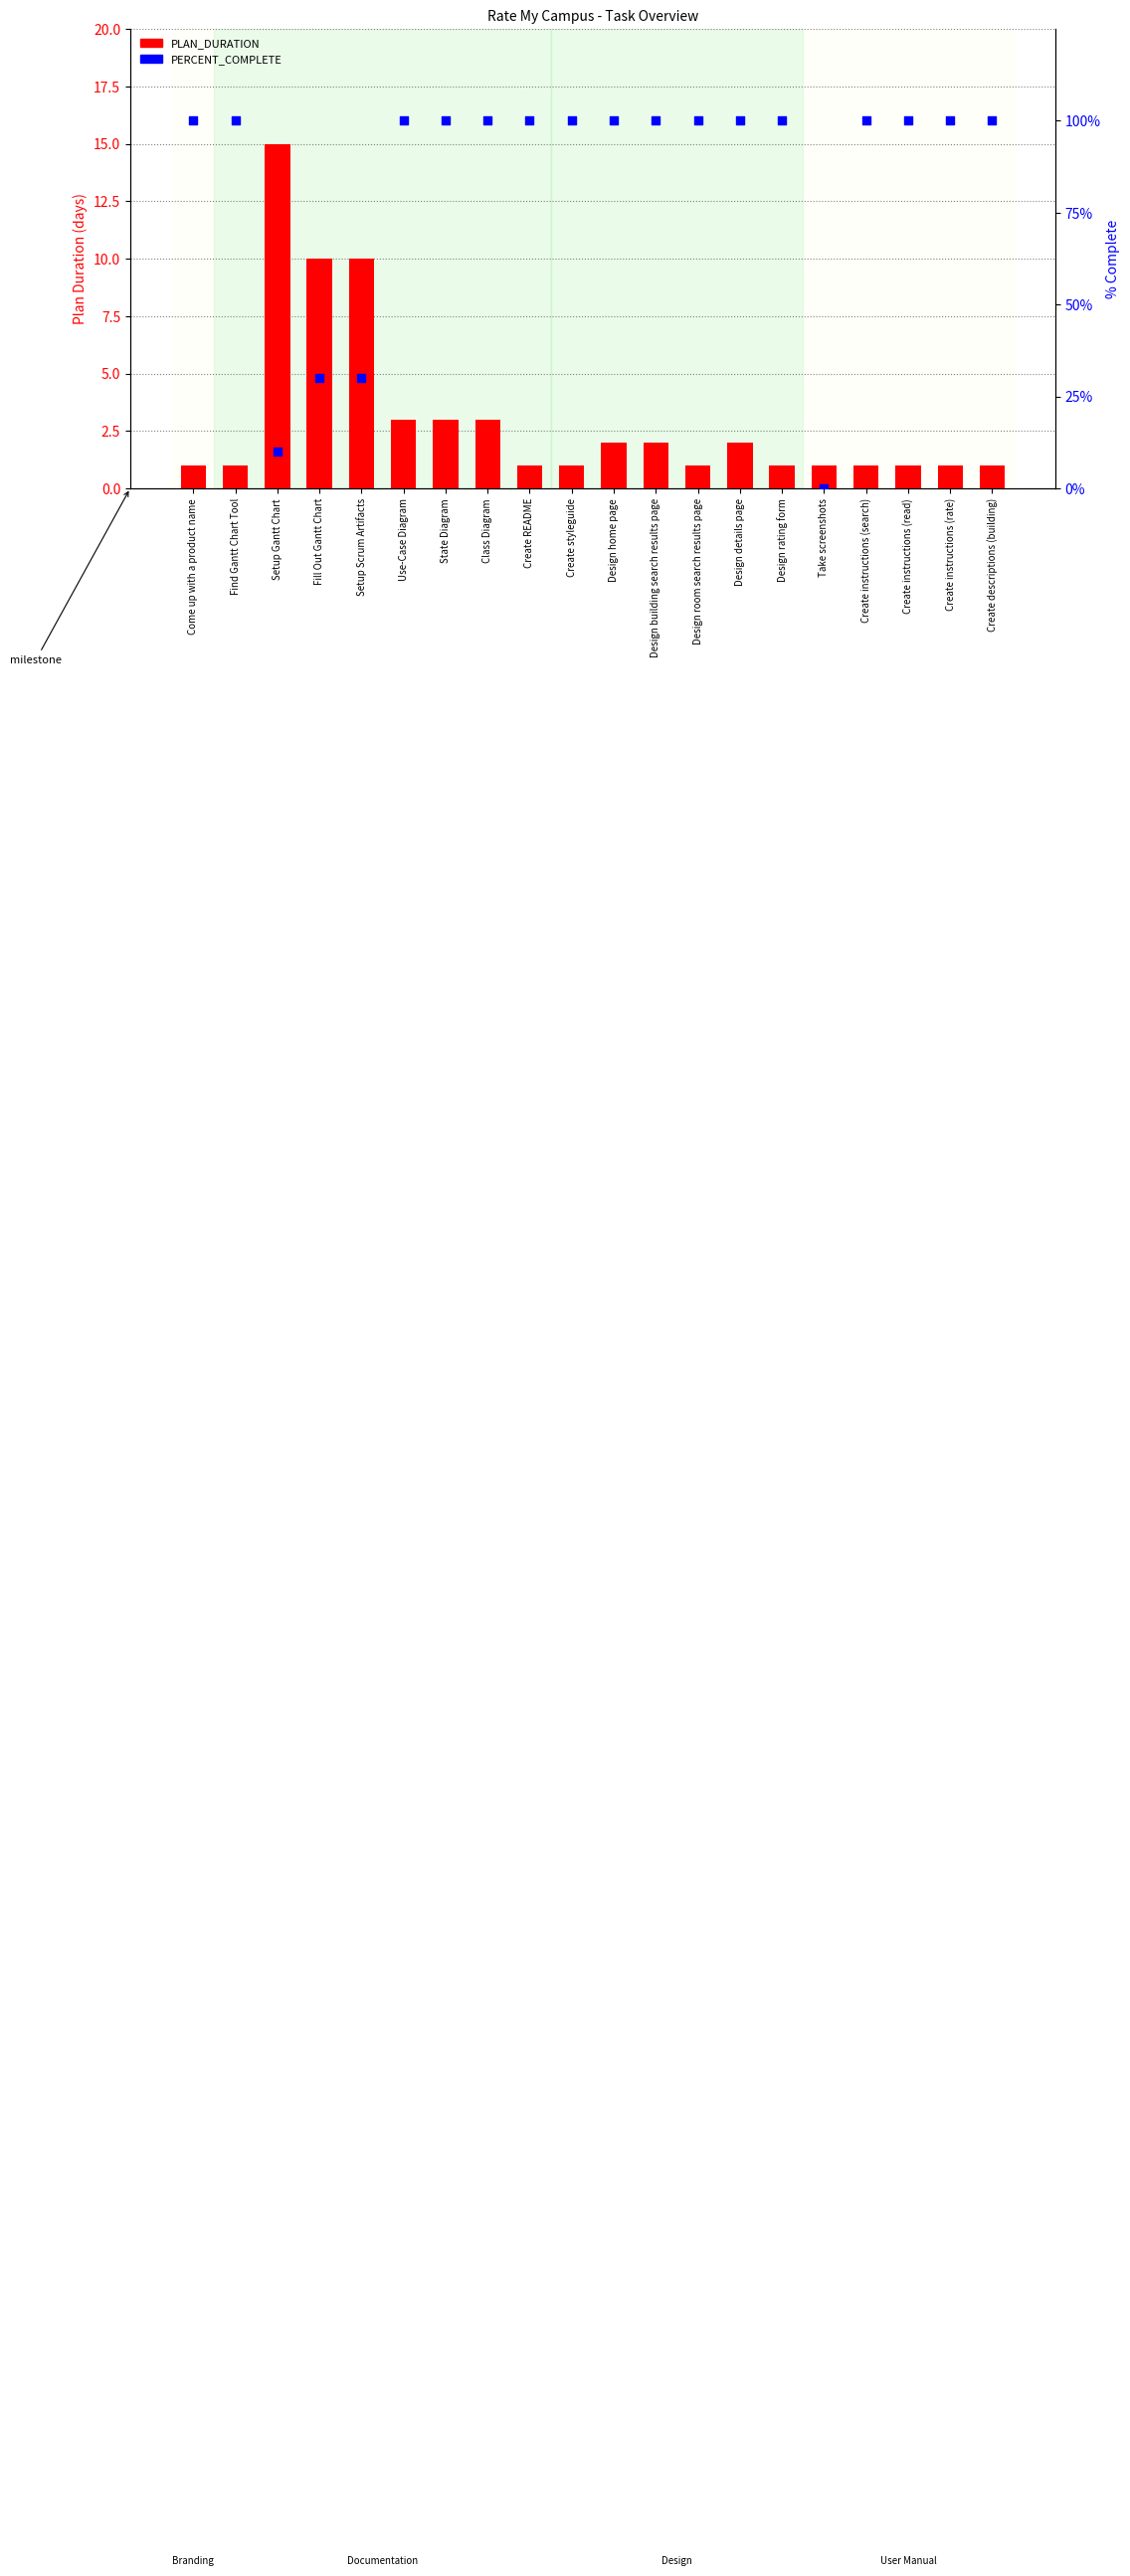

Is the value of PLAN_DURATION at Design building search results page greater than the value of PERCENT_COMPLETE at Design building search results page?

Yes